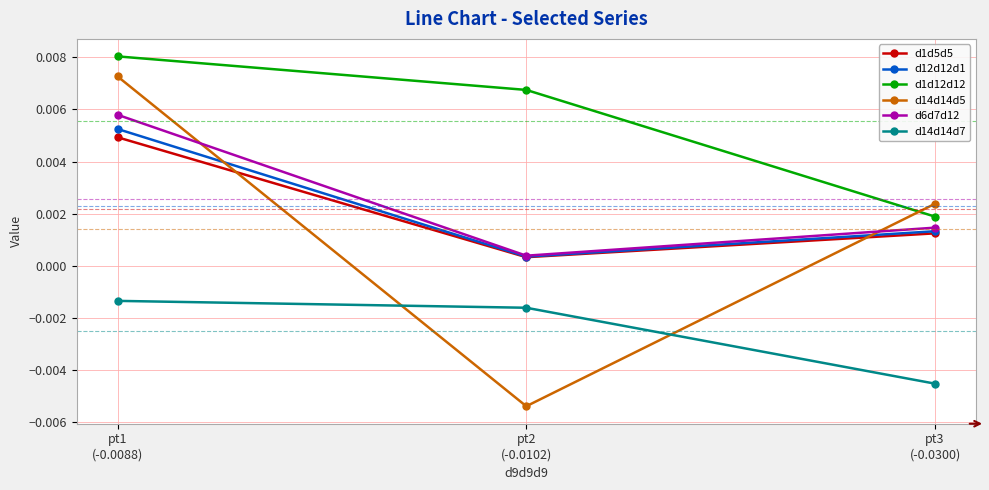

Does the chart have visible grid lines?

Yes